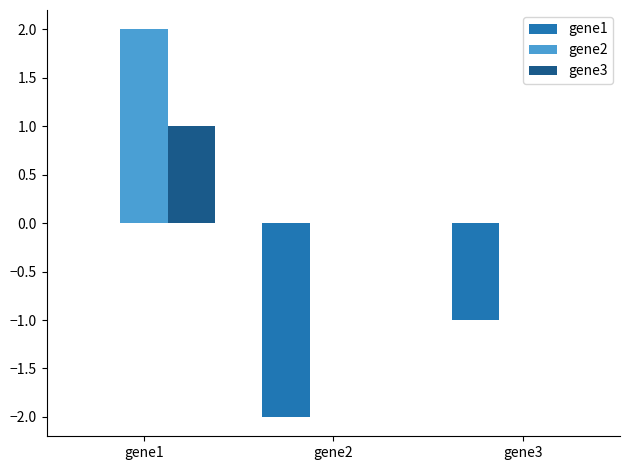

Between gene2 and gene3, which series saw the biggest shift?

gene1